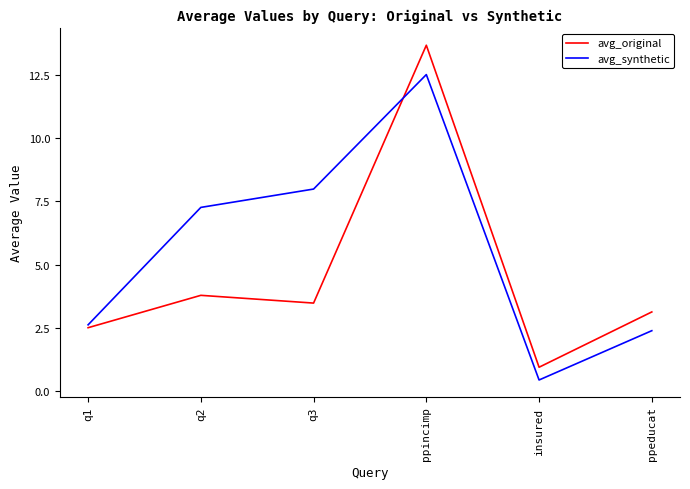

What is the highest value of the avg_original series?

13.7